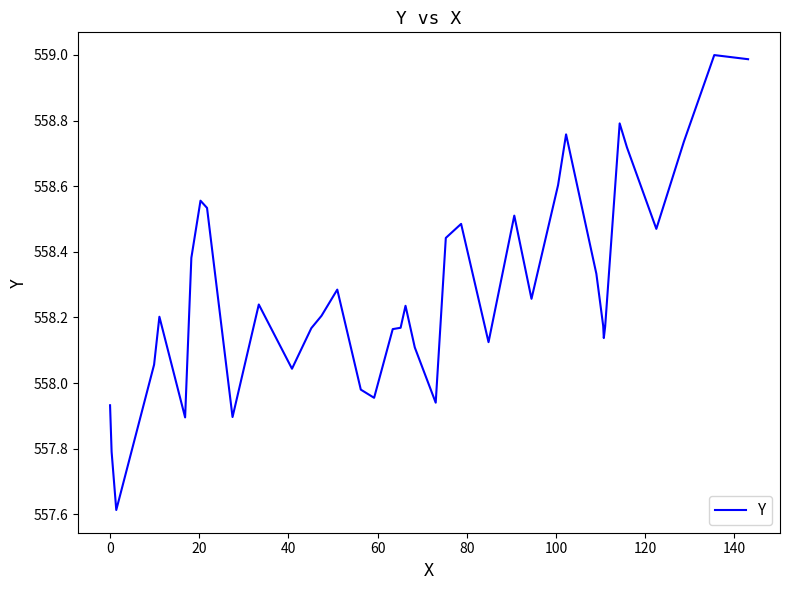

What is the difference between the maximum and minimum values?

1.4